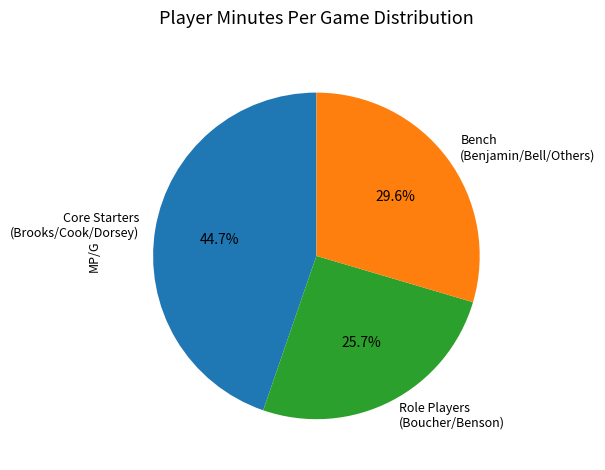

Is there a majority slice in this chart?

No